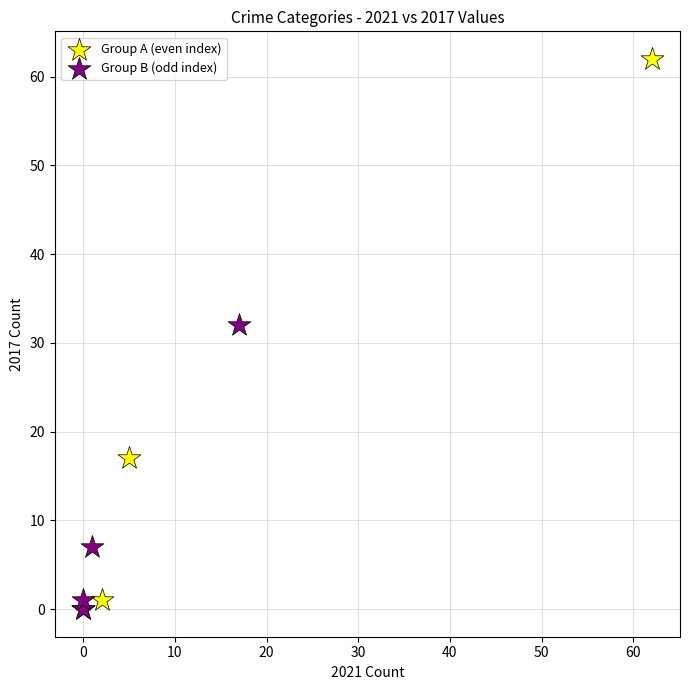

Which series has the widest spread of Y values?

Group A (even index)